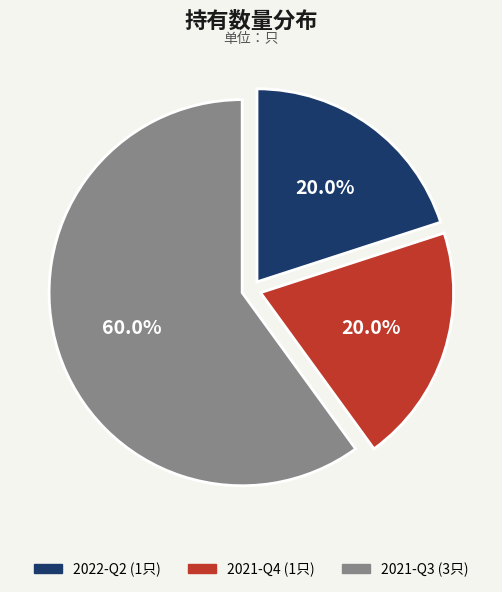

What is the largest slice in the pie chart?

2021-Q3